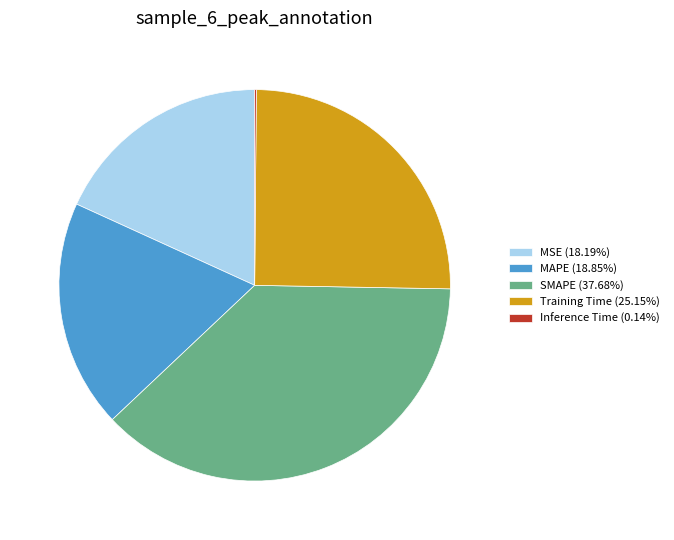

Does any single category account for the majority?

No